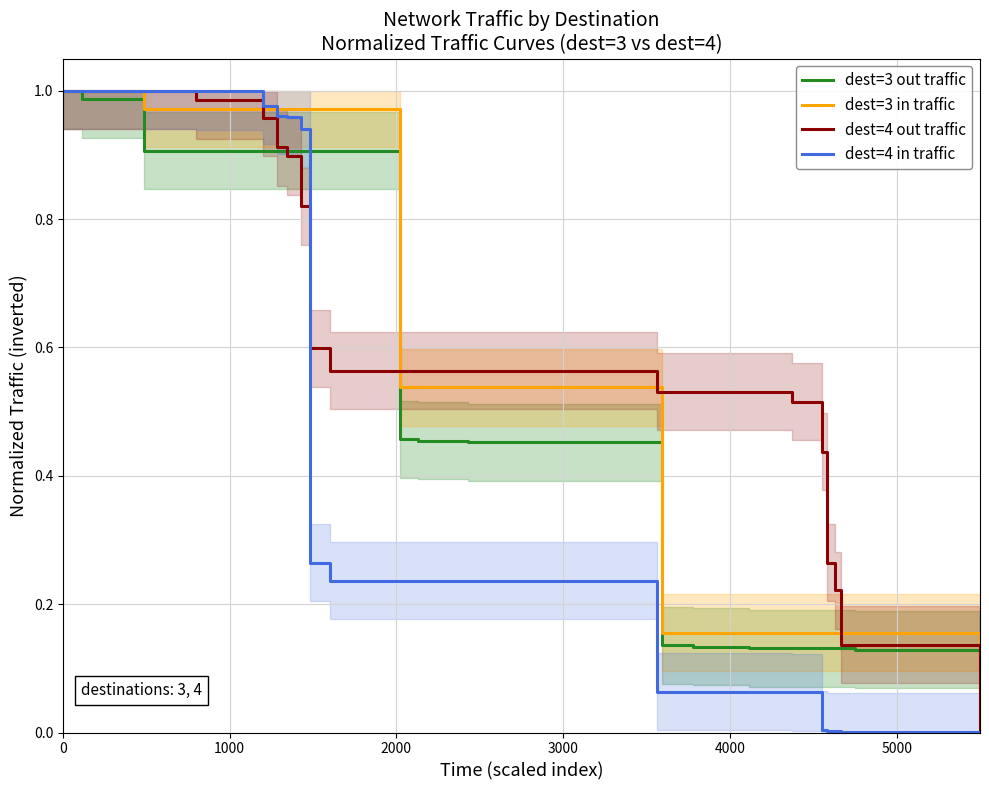

True or false: dest=4 in traffic has a value of 0.0 at 8.

False